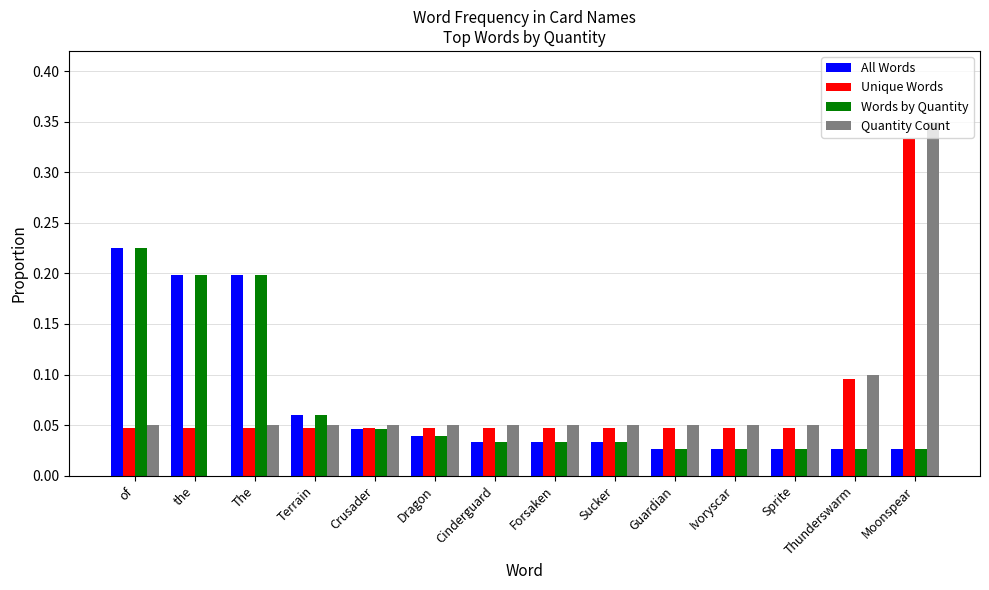

How many series are shown in this chart?

4